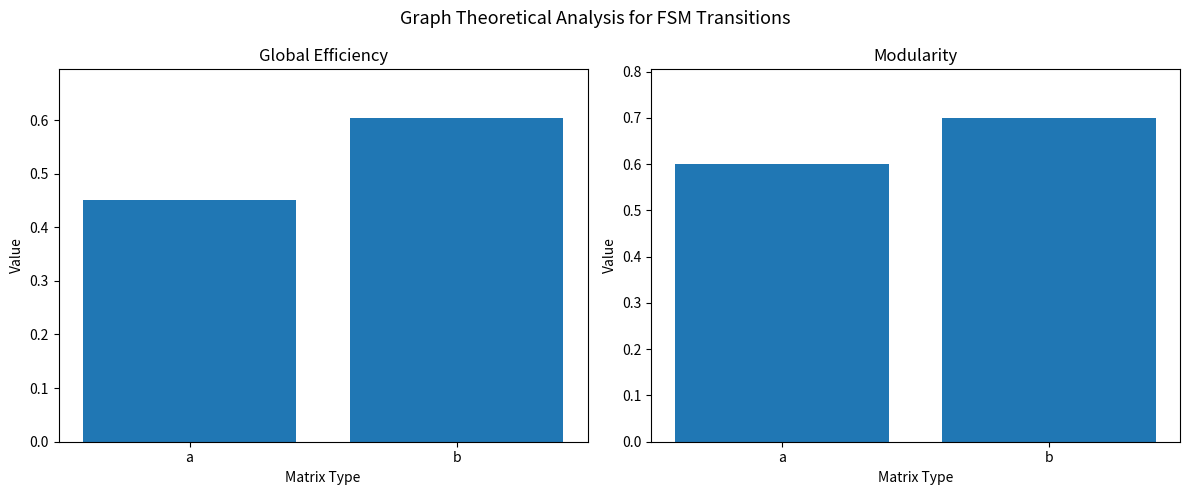

Count the Modularity values in the range 0 to 1.

2